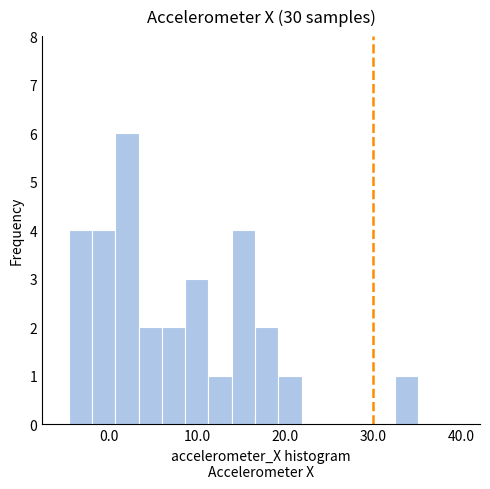

Around what value on the x-axis is the tallest bar? Give the approximate position of its centre, as read against the axis.

2